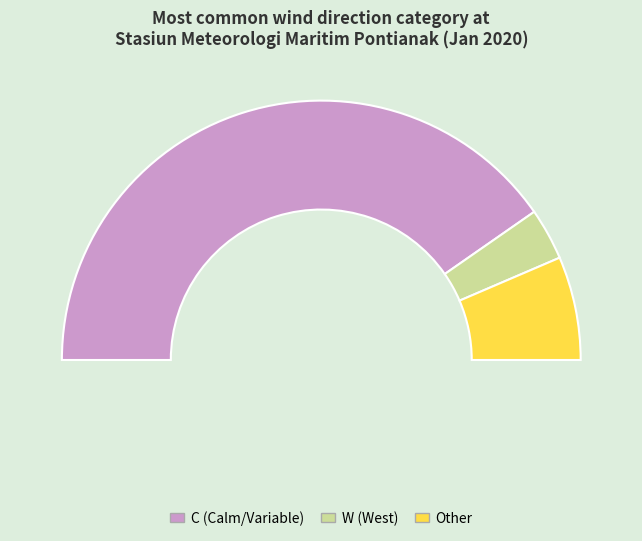

To the nearest percent, what is the difference between the W and C slice percentages?

74%